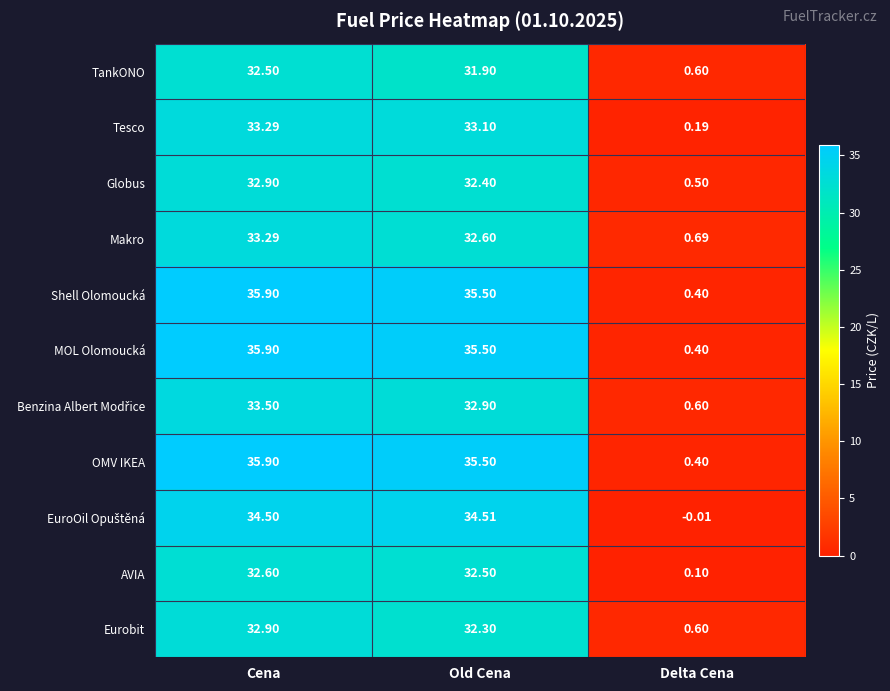

At which category is the sum across all series the highest?

Cena